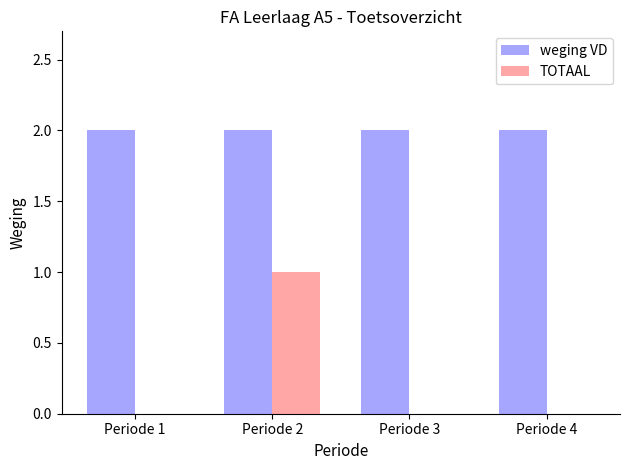

Is it true that weging VD equals 0 at Periode 4?

False